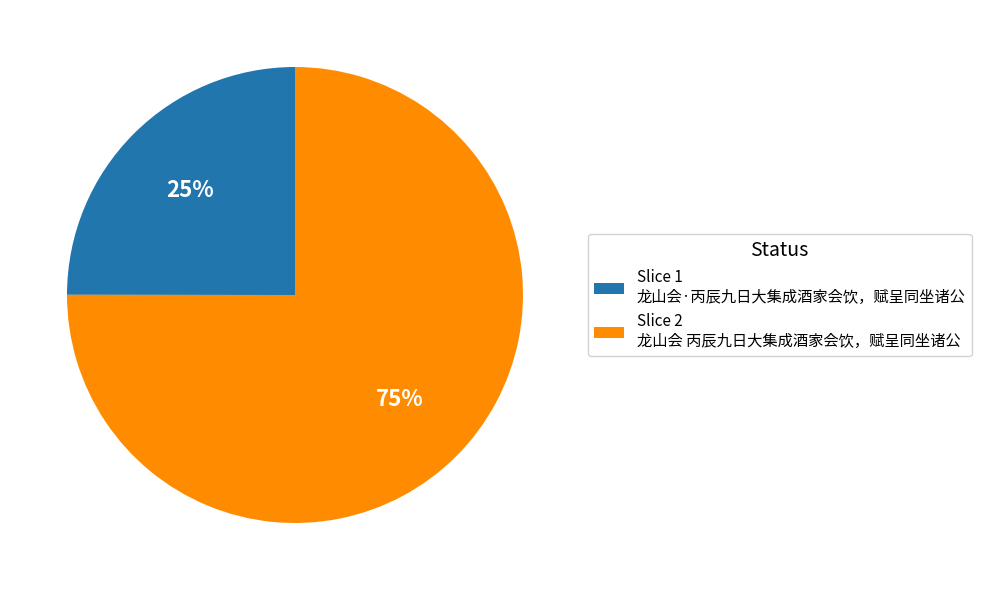

Which category has the smallest portion of the pie?

Slice 1 龙山会·丙辰九日大集成酒家会饮，赋呈同坐诸公